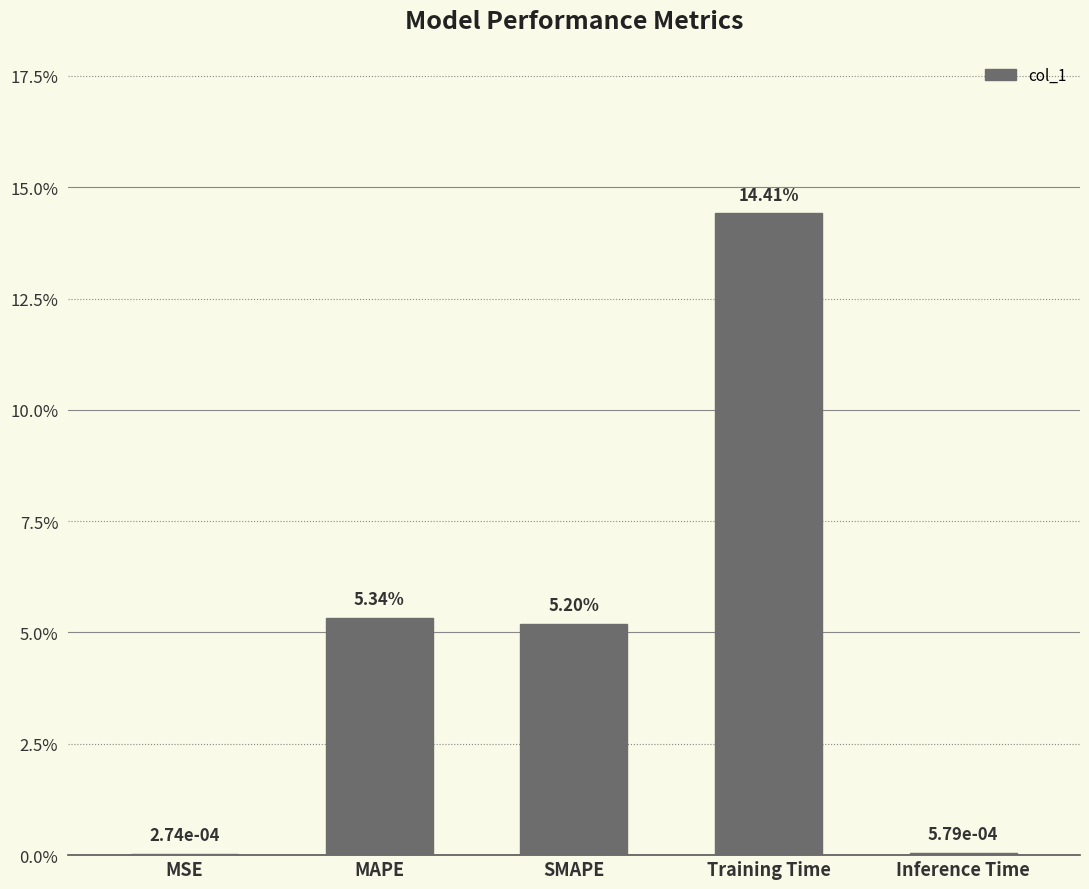

How many distinct data groups are displayed?

1